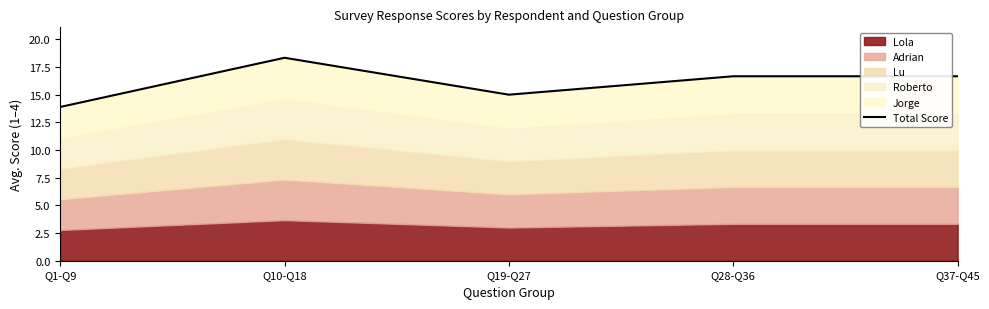

What position from the left is Q28-Q36?

4